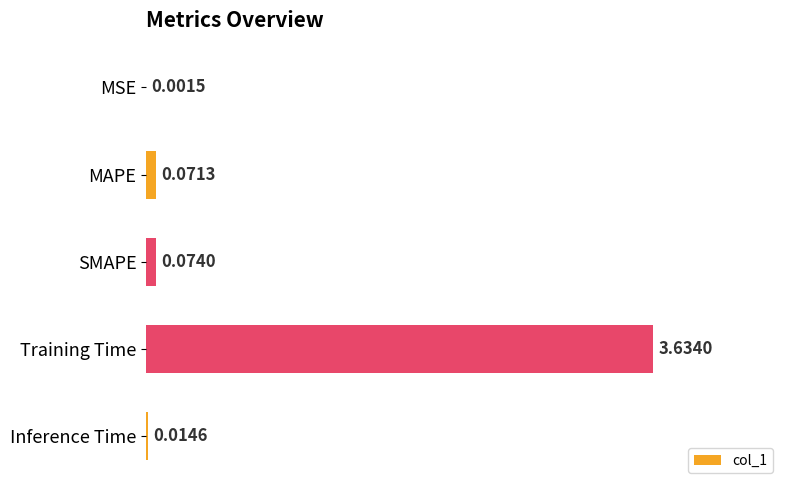

What is the sum of all values?

3.8